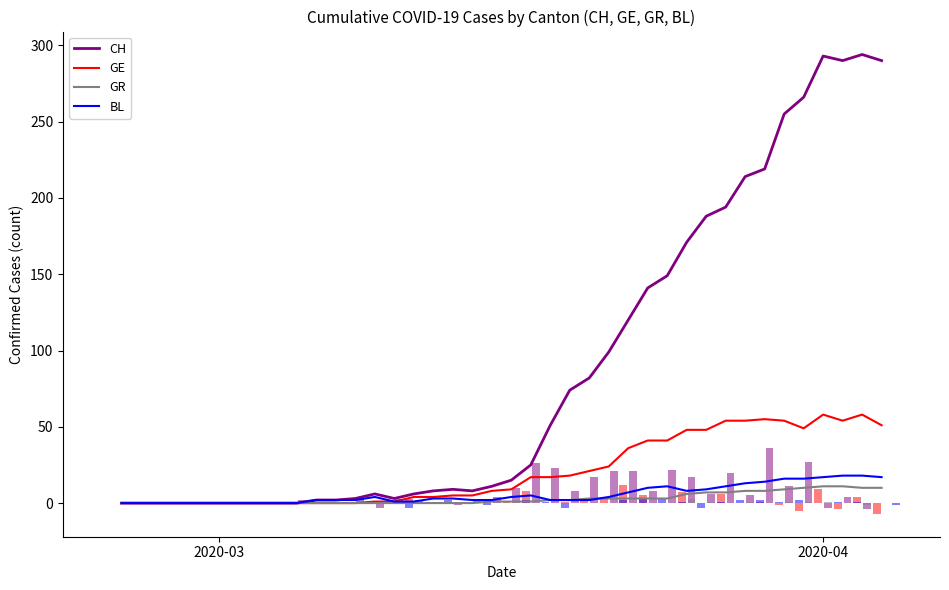

Reading left to right, extract all data points from this chart.

CH: 0	0	0	0	0	0	0	0	0	0	2	2	3	6	3	6	8	9	8	11	15	25	51	74	82	99	120	141	149	171	188	194	214	219	255	266	293	290	294	290
GE: 0	0	0	0	0	0	0	0	0	0	0	0	0	1	1	4	4	5	5	8	9	17	17	18	21	24	36	41	41	48	48	54	54	55	54	49	58	54	58	51
GR: 0	0	0	0	0	0	0	0	0	0	0	0	0	0	0	0	0	0	0	1	1	1	2	2	3	3	3	3	3	6	7	7	8	8	9	10	11	11	10	10
BL: 0	0	0	0	0	0	0	0	0	0	2	2	2	4	1	1	3	3	2	2	4	5	2	2	2	4	7	10	11	8	9	11	13	14	16	16	17	18	18	17